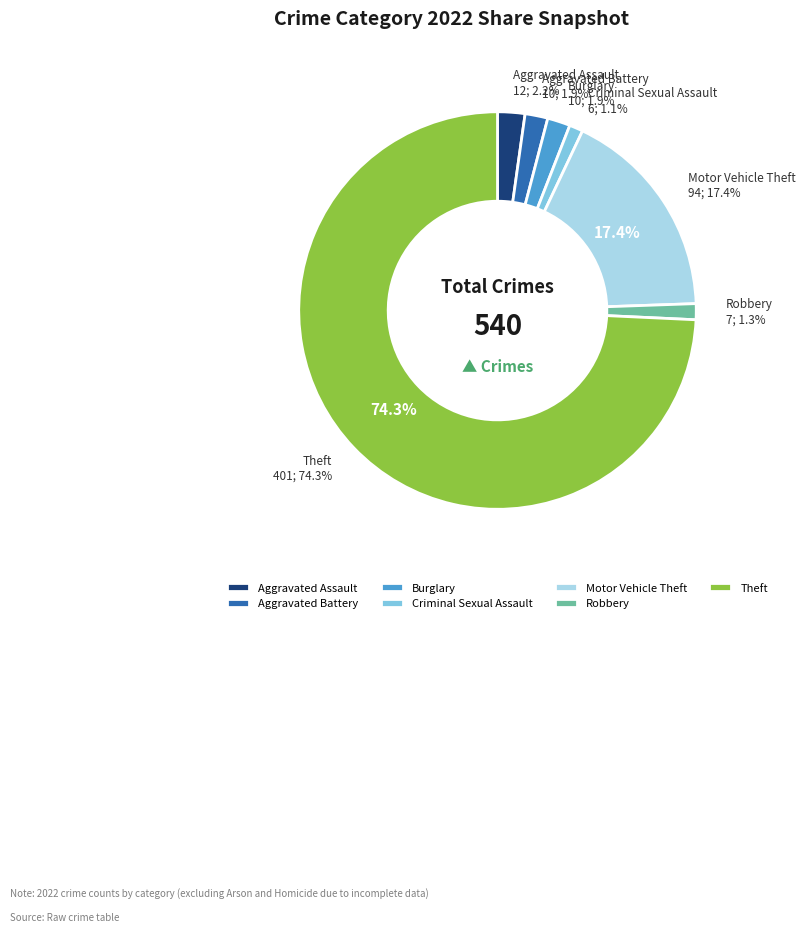

Is the sum of Motor Vehicle Theft and Burglary greater than half?

No